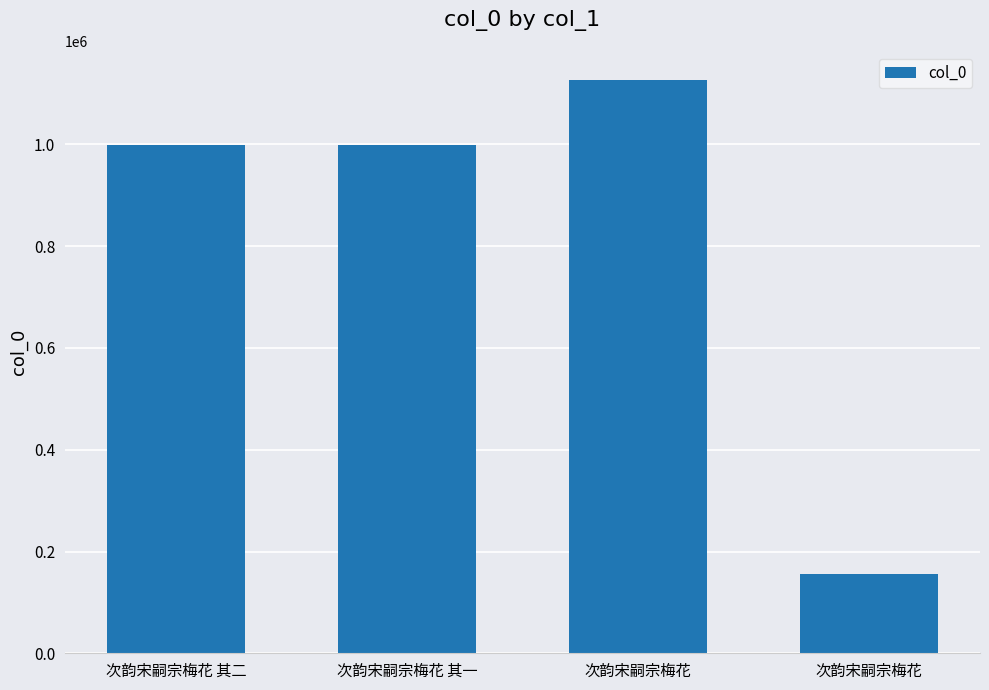

The value at 次韵宋嗣宗梅花 is 155417. True or false?

True